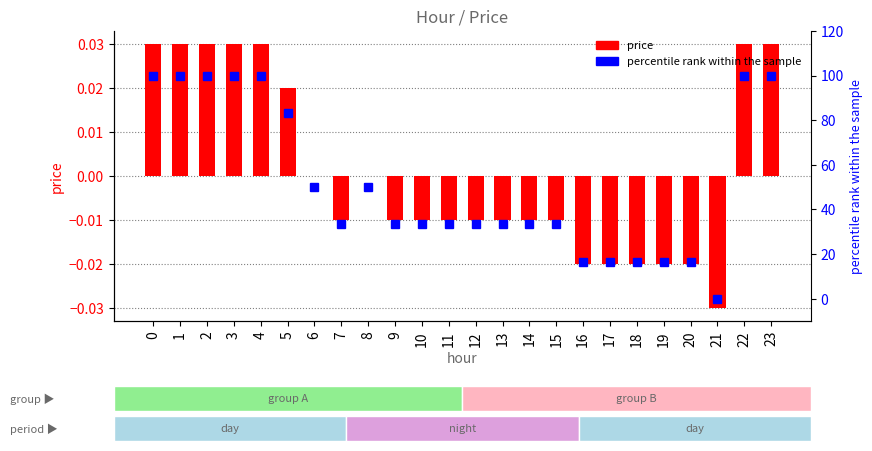

The price series shows -0.0 at 21. True or false?

True